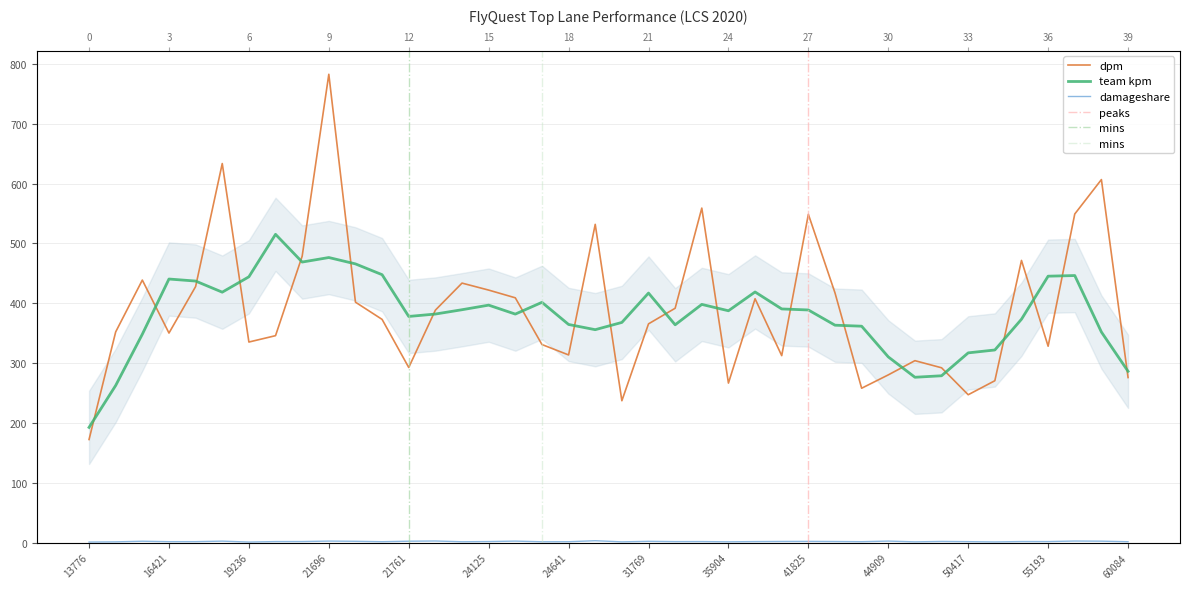

Which series has the widest spread of values?

dpm